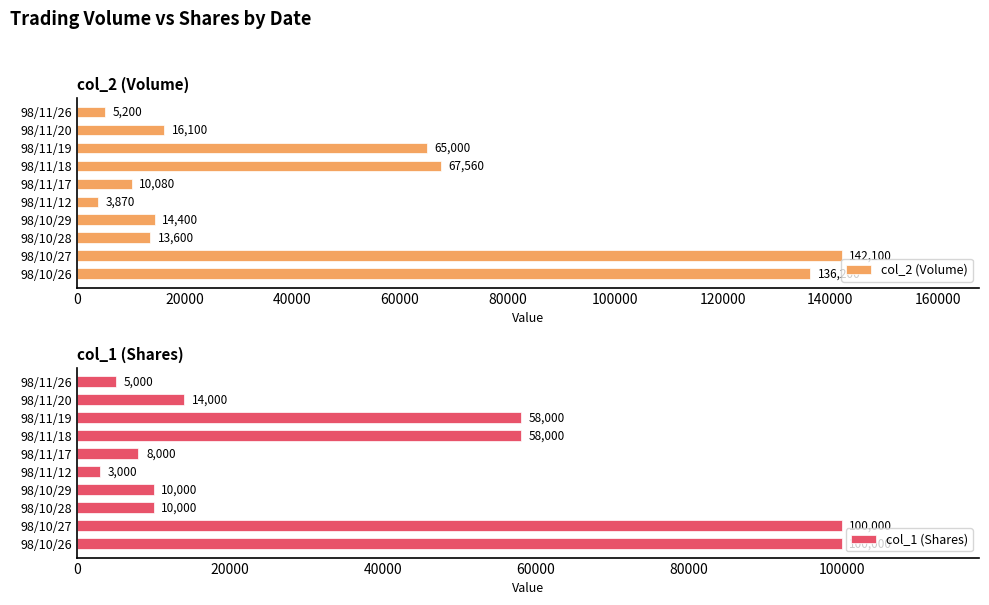

Rank the series at 120000 from highest to lowest value.

col_2 (Volume), col_1 (Shares)